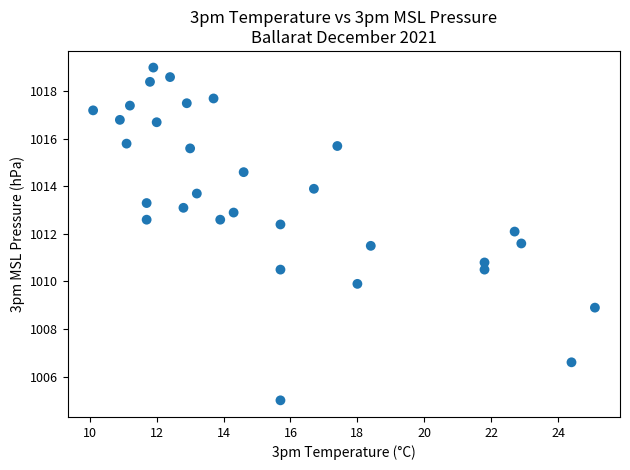

What is the range of X values (max minus min)?

15.0